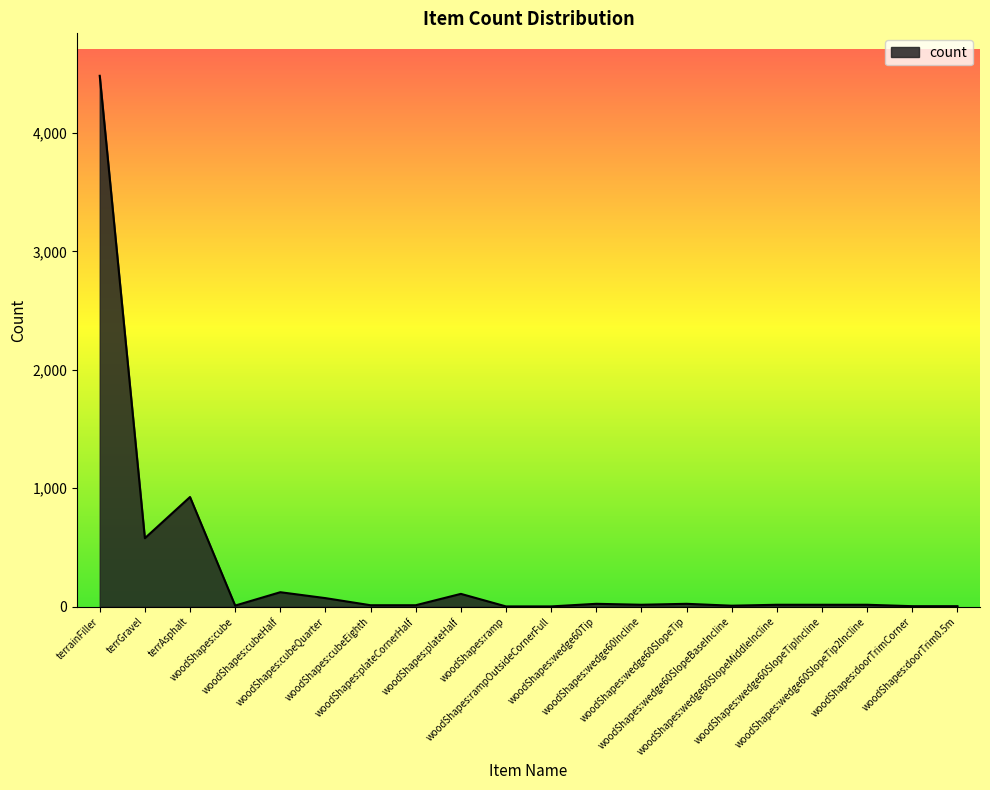

What is the greatest value displayed?

4483